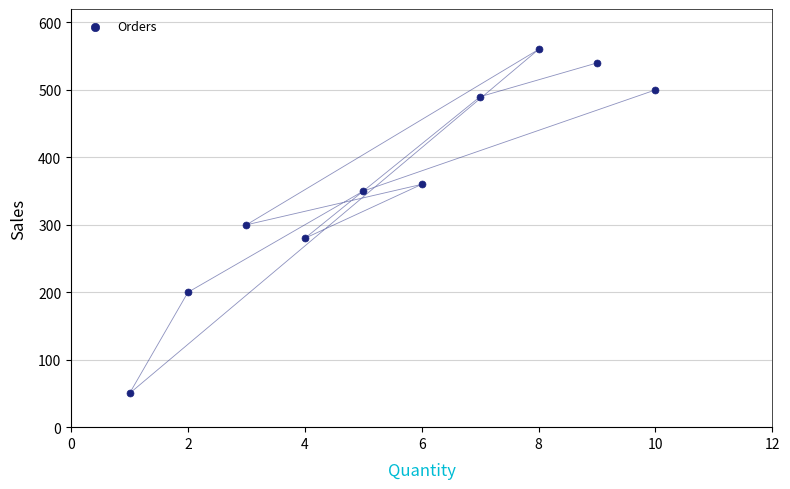

What is the range of X values (max minus min)?

9